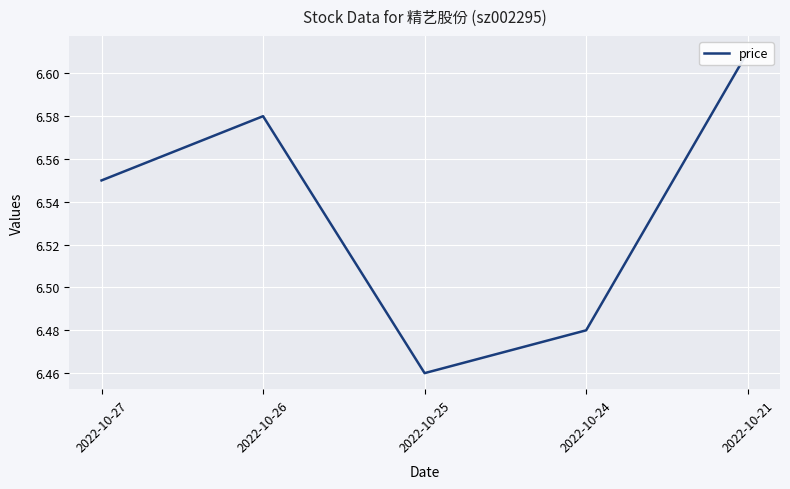

Reading left to right, what are all the values shown in this chart?

6.5	6.6	6.5	6.5	6.6